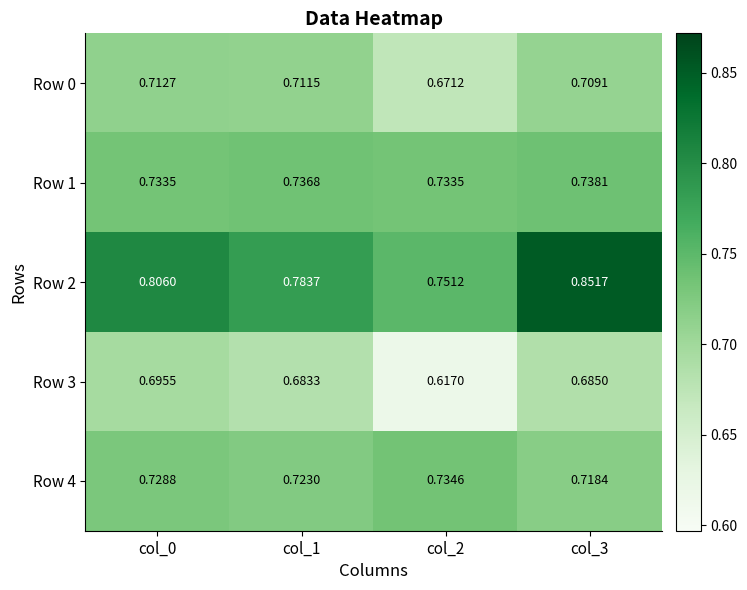

Is the value of Row 1 at col_0 greater than the value of Row 3 at col_3?

Yes